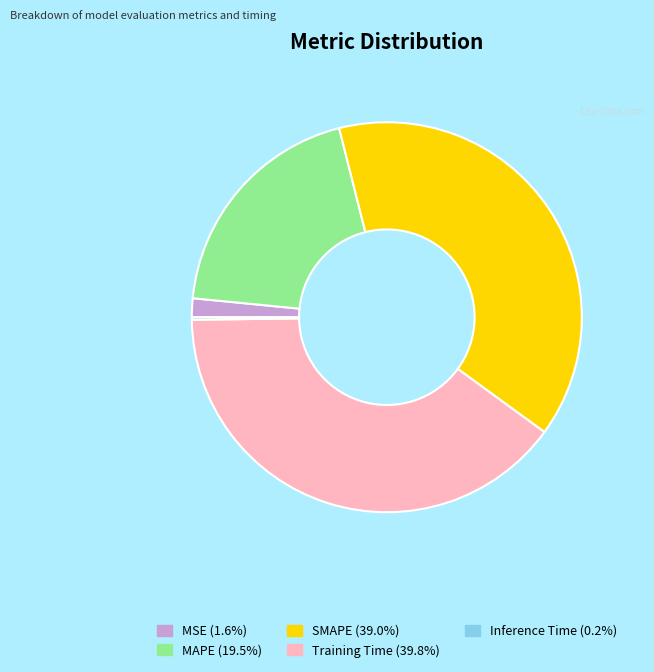

Is there a majority slice in this chart?

No